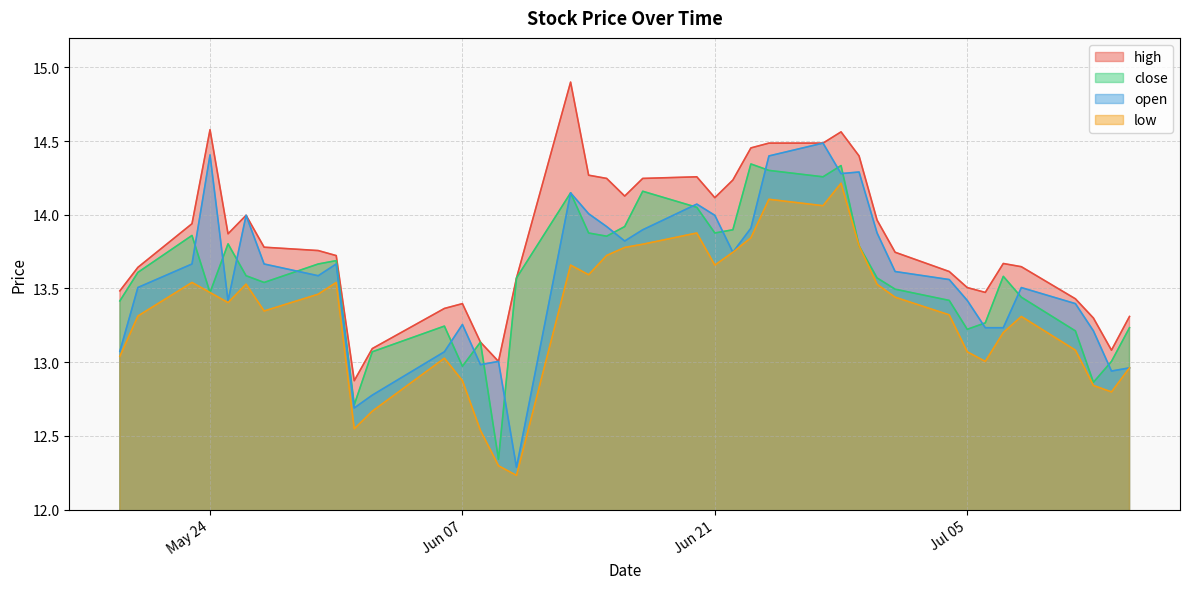

What is the average value of the low series?

13.3